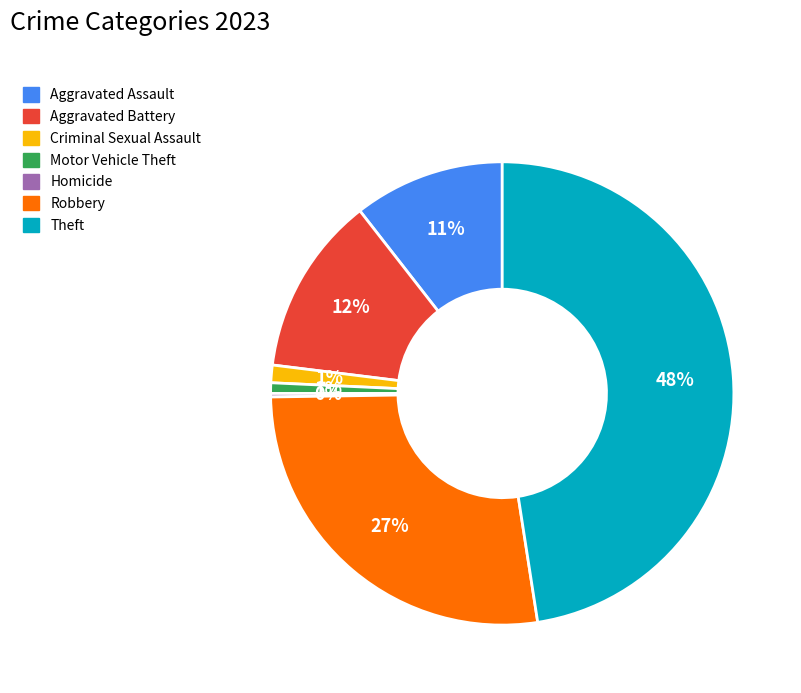

Between Criminal Sexual Assault and Aggravated Battery, which is larger?

Aggravated Battery